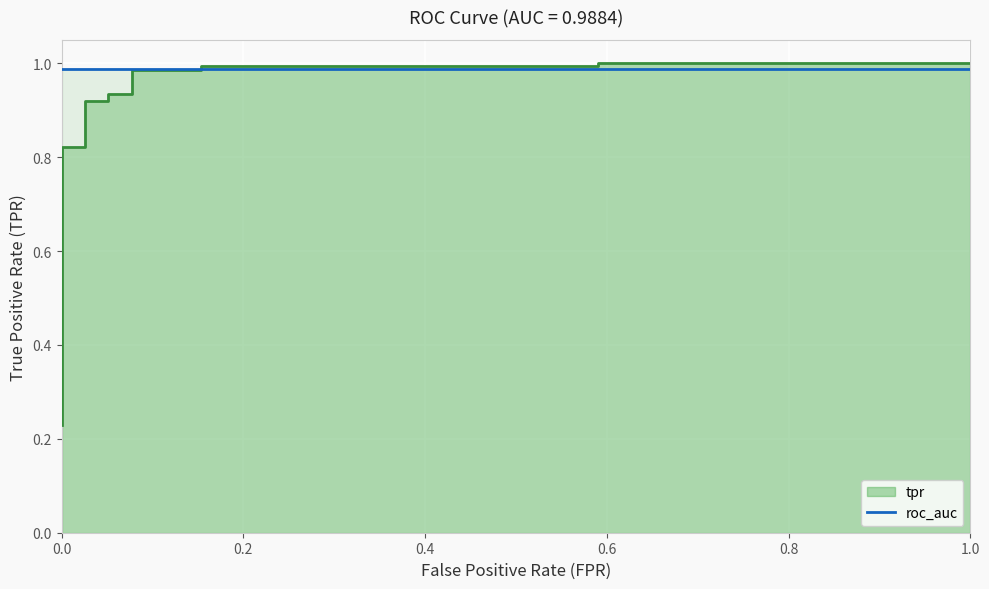

Reading right to left, list all the values displayed in this chart.

fpr: 1.0	0.6	0.6	0.2	0.2	0.1	0.1	0.1	0.1	0.0	0.0	0.0	0.0	0.0	0.0	0.0	0.0	0.0	0.0	0.0	0.0	0.0	0.0	0.0	0.0
tpr: 1.0	1.0	1.0	1.0	1.0	1.0	0.9	0.9	0.9	0.9	0.8	0.8	0.6	0.6	0.6	0.5	0.5	0.5	0.5	0.5	0.4	0.4	0.4	0.3	0.2
roc_auc: 1.0	1.0	1.0	1.0	1.0	1.0	1.0	1.0	1.0	1.0	1.0	1.0	1.0	1.0	1.0	1.0	1.0	1.0	1.0	1.0	1.0	1.0	1.0	1.0	1.0